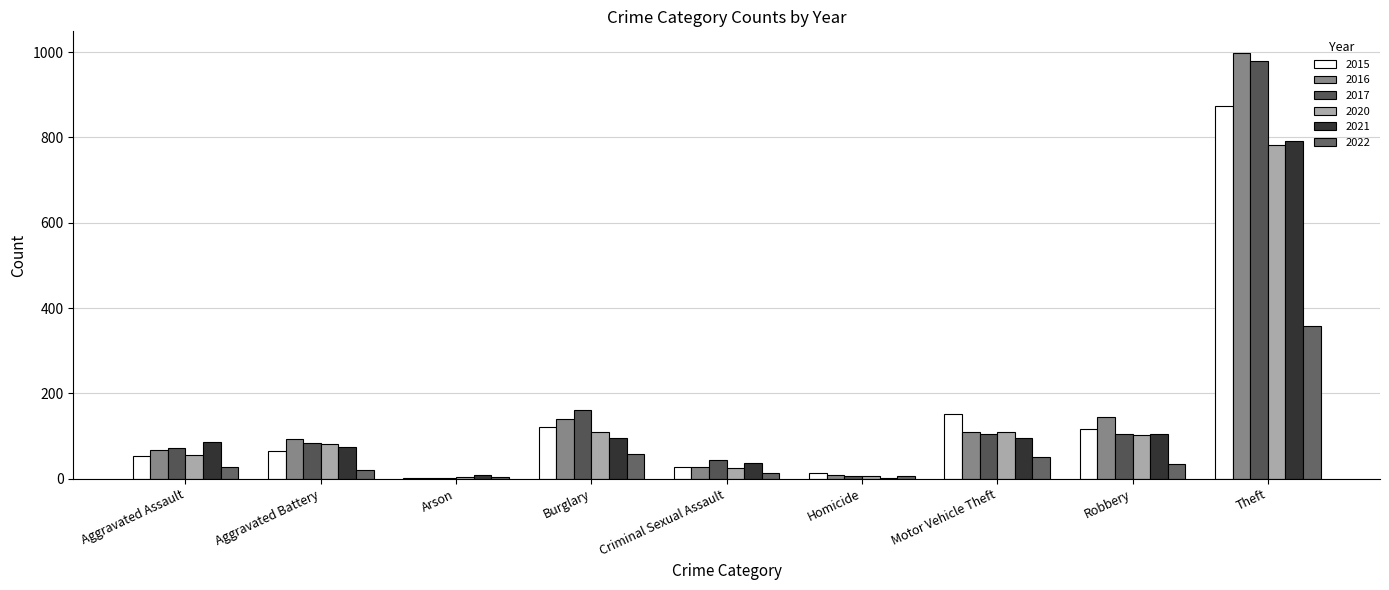

What is the difference between the maximum and second lowest values in the 2021 series?

783